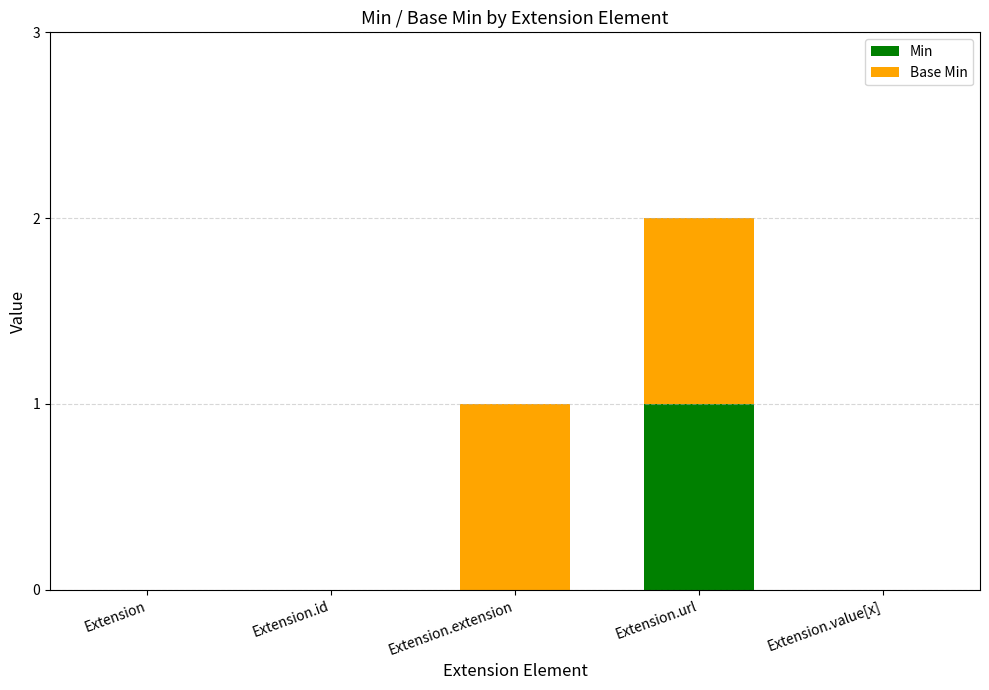

True or false: Min has a value of -1 at Extension.

False